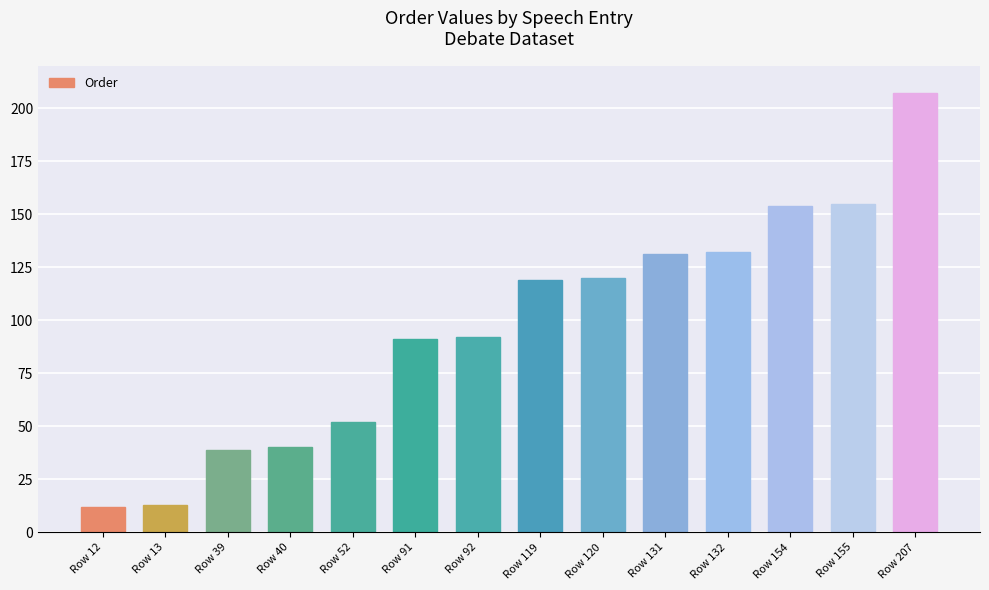

Which category has the highest value across all series?

Row 207